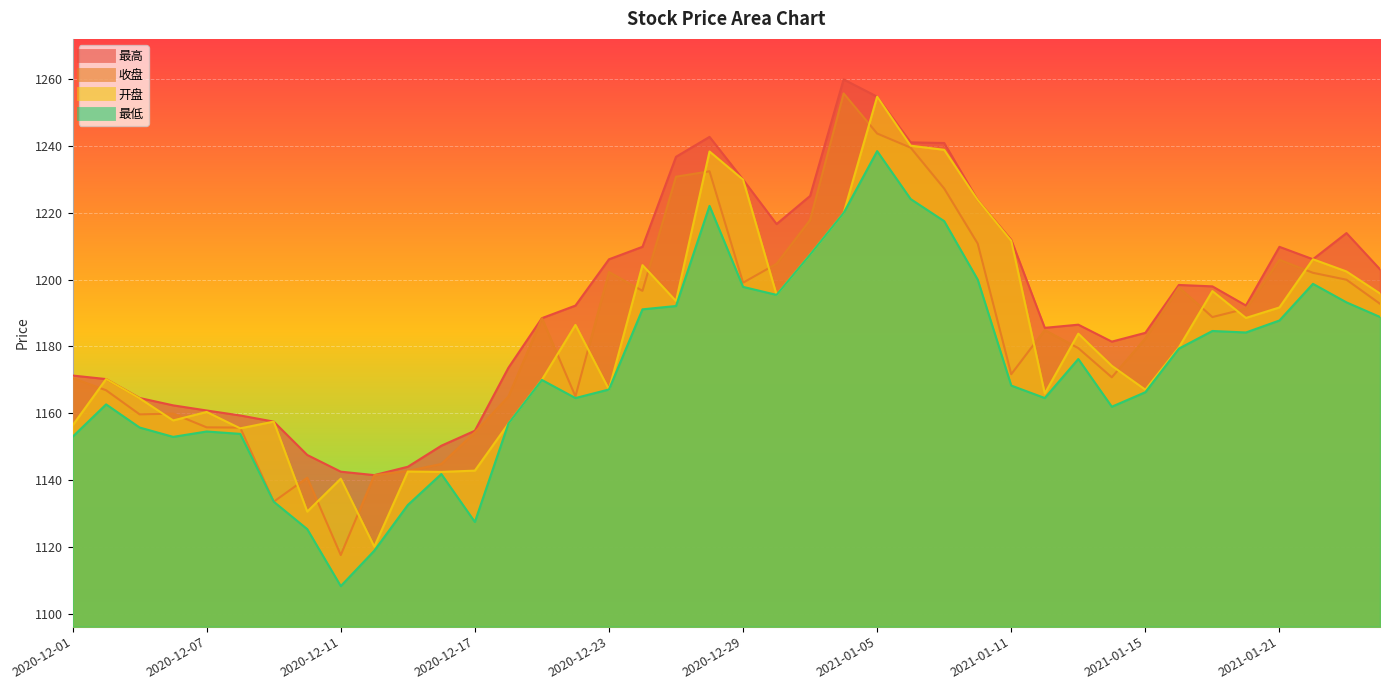

The value of 最高 at 2020-12-11 is 1142.5. True or false?

True